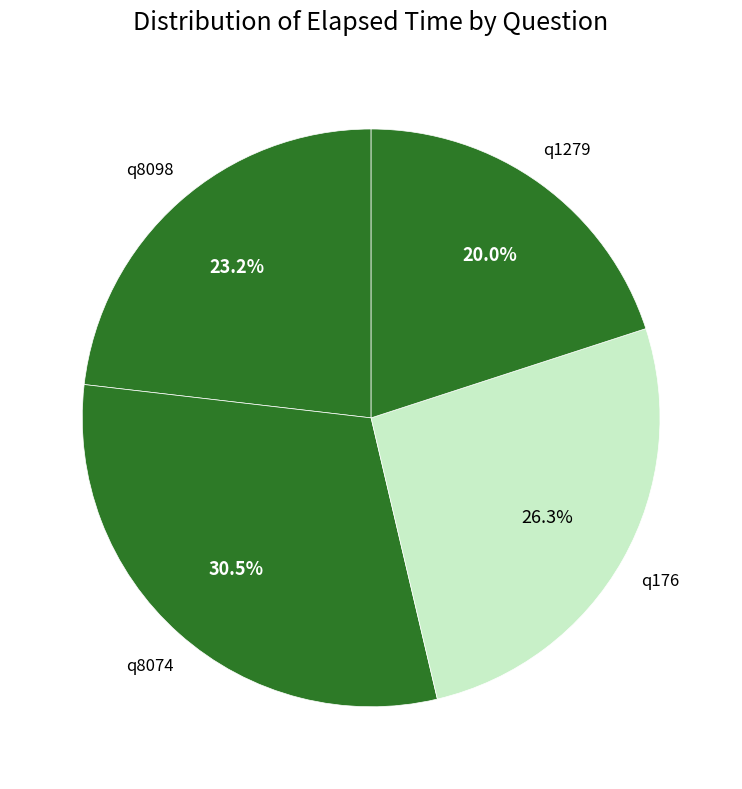

How many slices are in this pie chart?

4